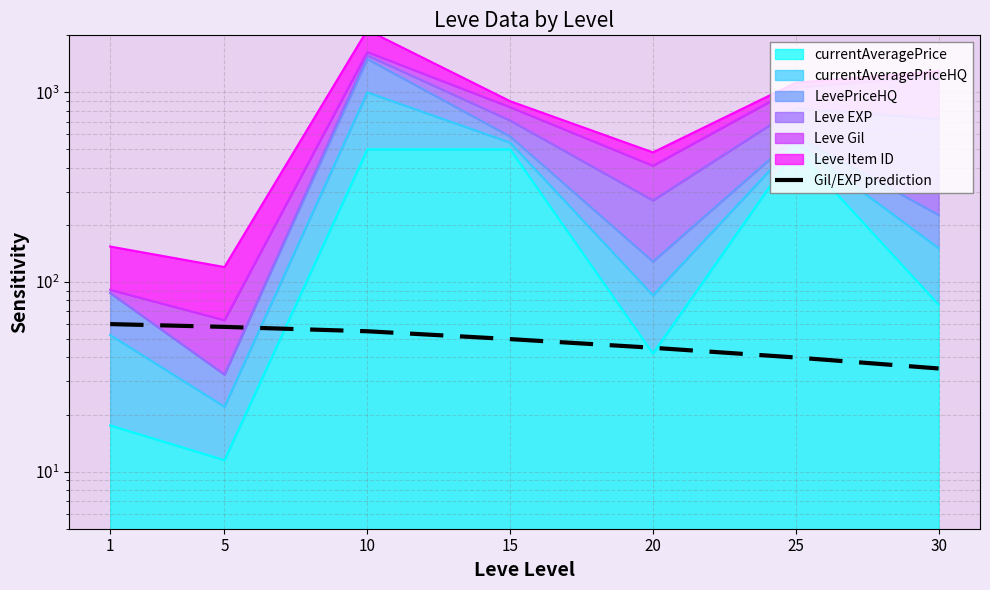

What is the sum of all values?

343